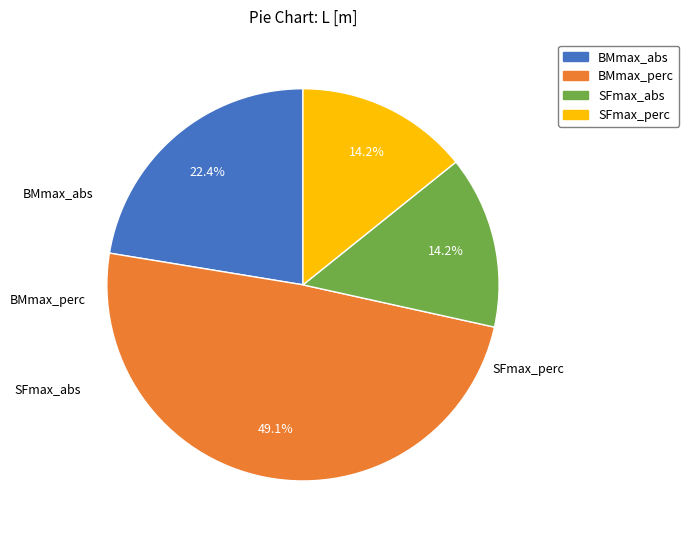

How many segments does this pie chart have?

4